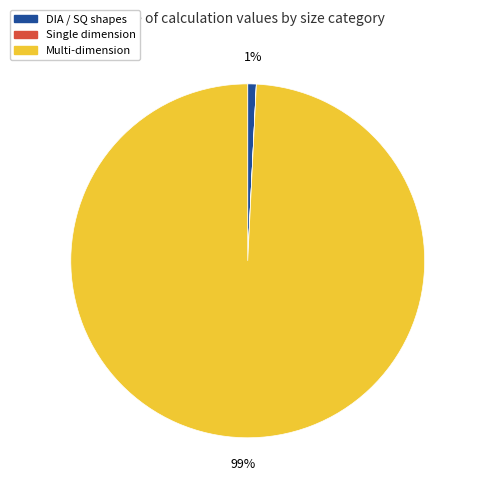

Is there a majority slice in this chart?

Yes